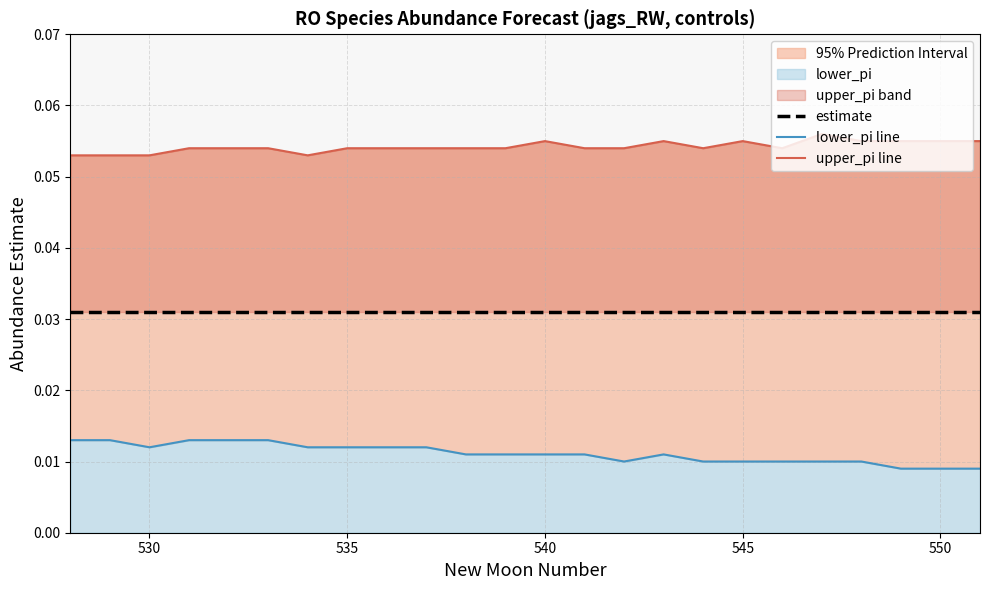

True or false: upper_pi line and lower_pi line cross at least once.

False